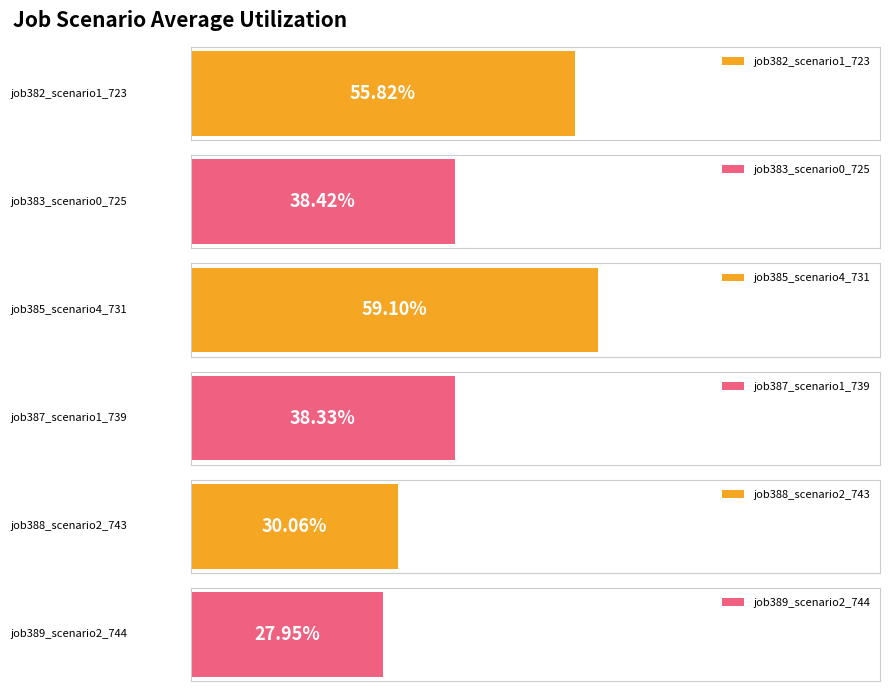

What is the average value of the job383_scenario0_725 series?

0.4